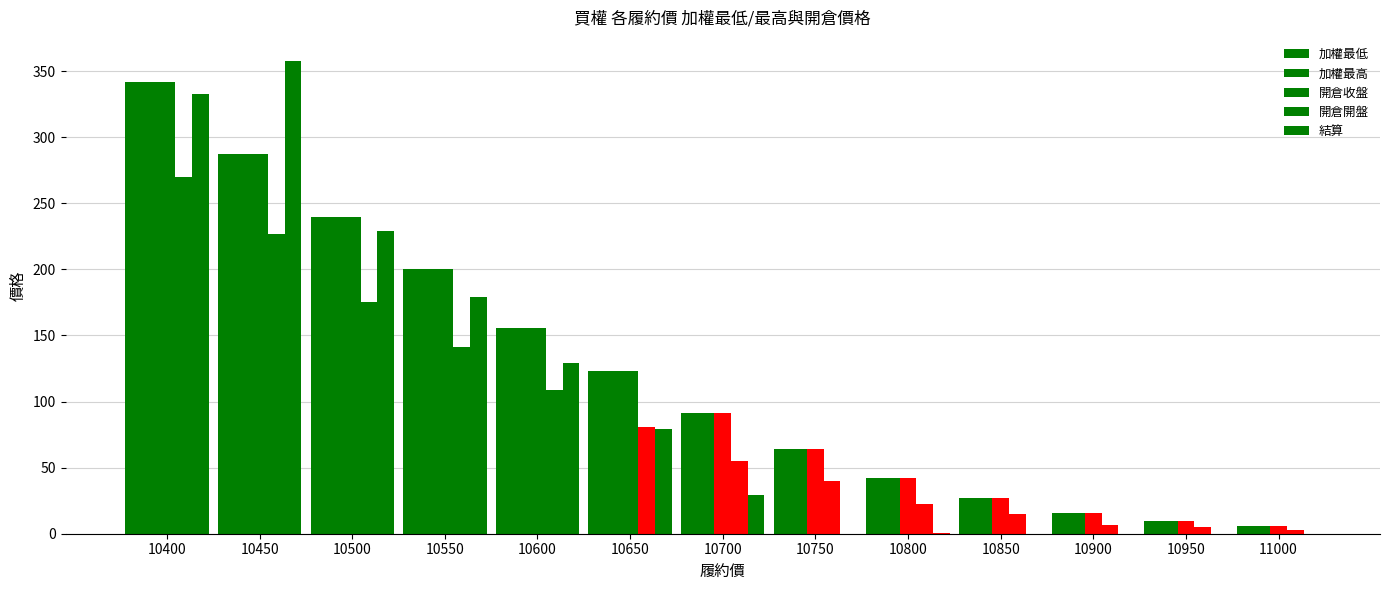

At which category is the sum across all series the highest?

10400